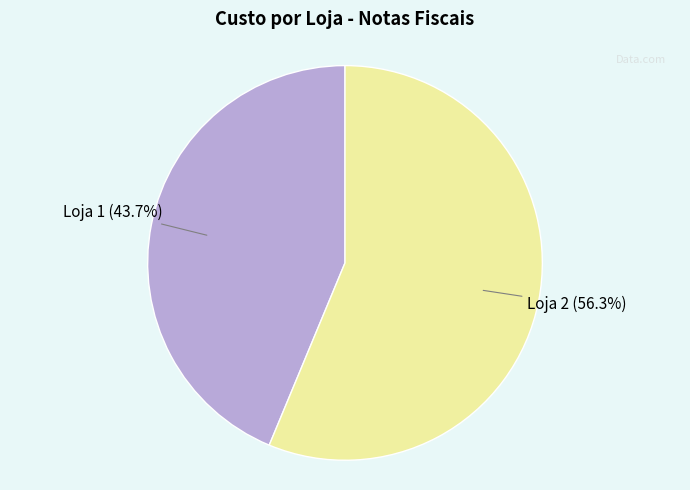

Is there any slice that represents more than half of the pie?

Yes